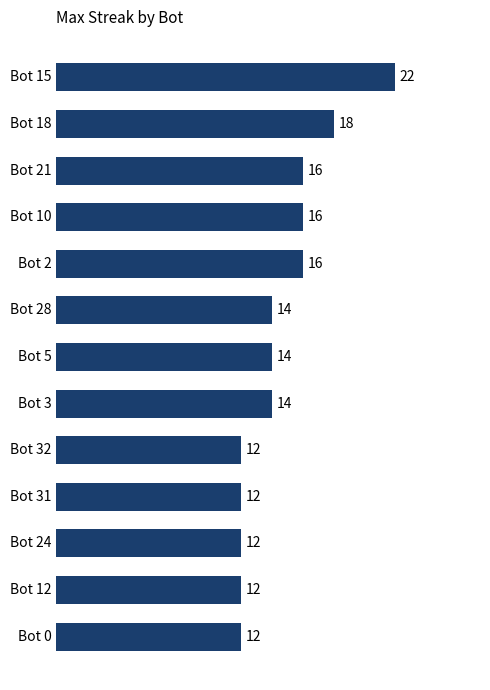

Approximately how many times larger is the value at Bot 32 compared to Bot 28?

0.9